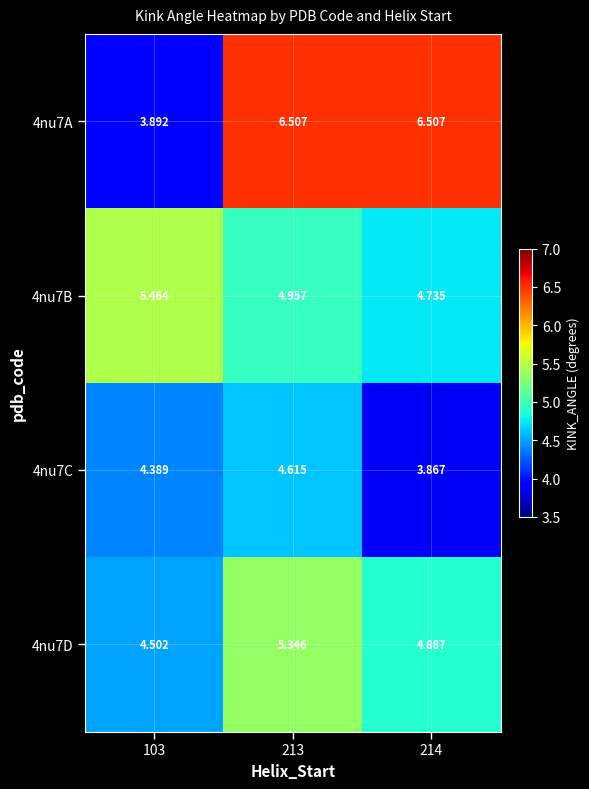

Is the value of 4nu7B at 103 greater than the value of 4nu7C at 103?

Yes